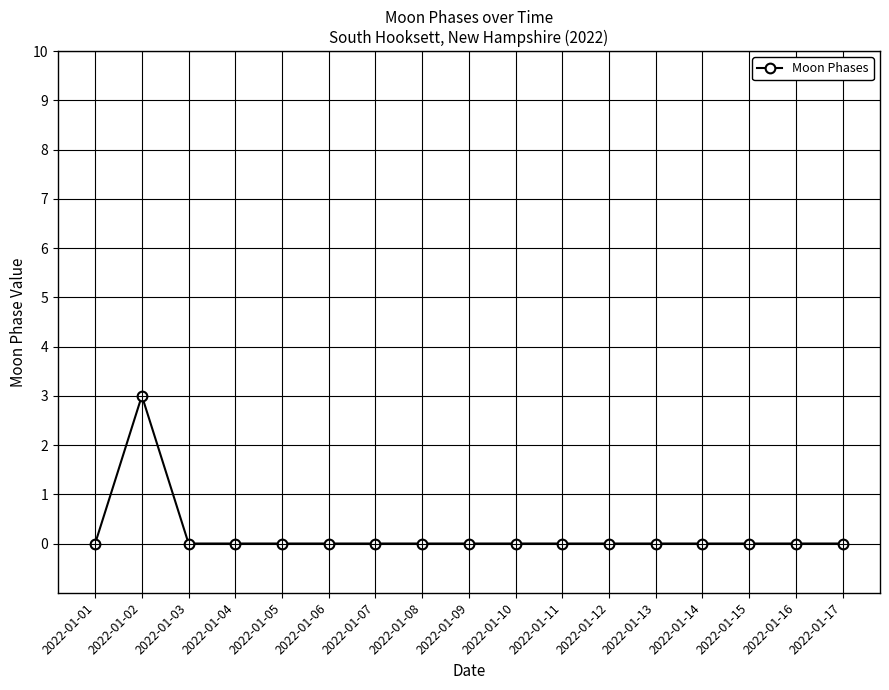

Where is the first local maximum?

2022-01-02